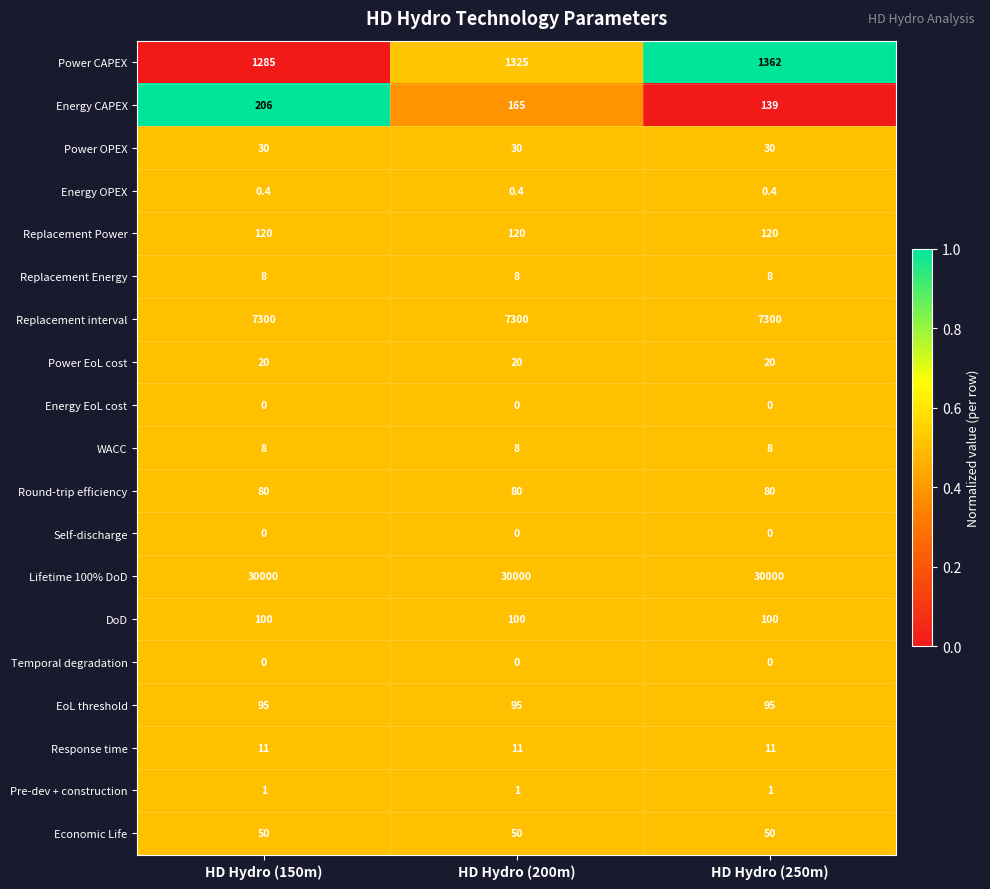

At how many categories does at least one series exceed 23434?

3